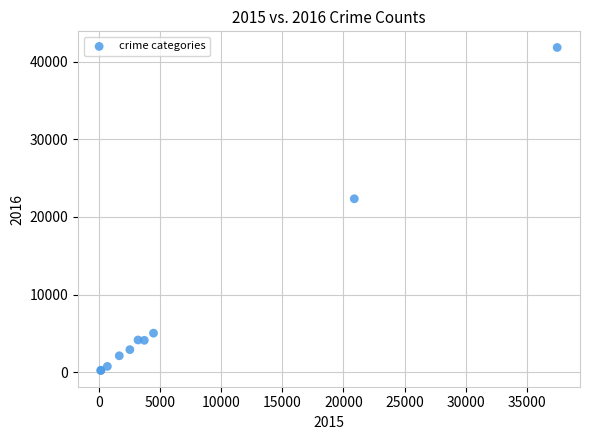

What Y value in the scatter plot is closest to 21011?

22331